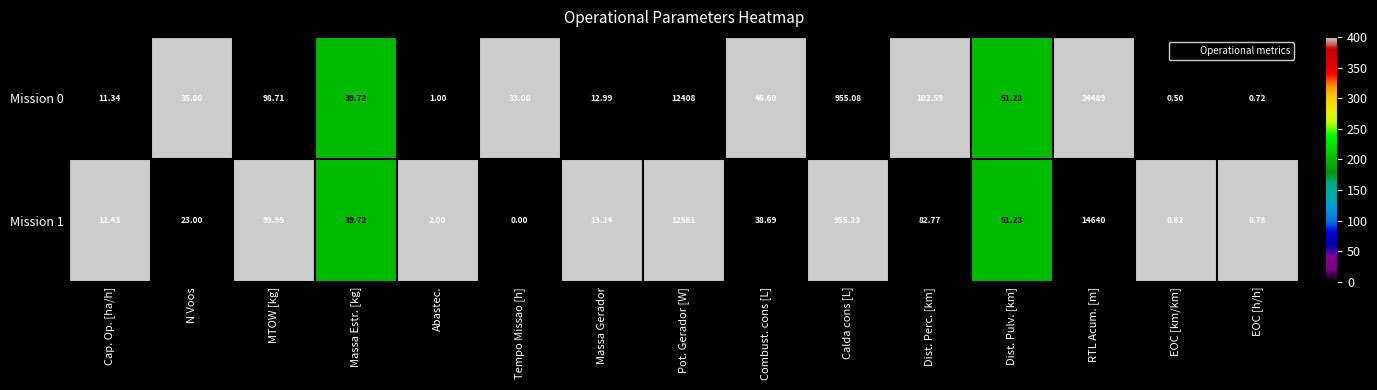

Rank the series at Tempo Missao [h] from lowest to highest value.

Mission 1, Mission 0